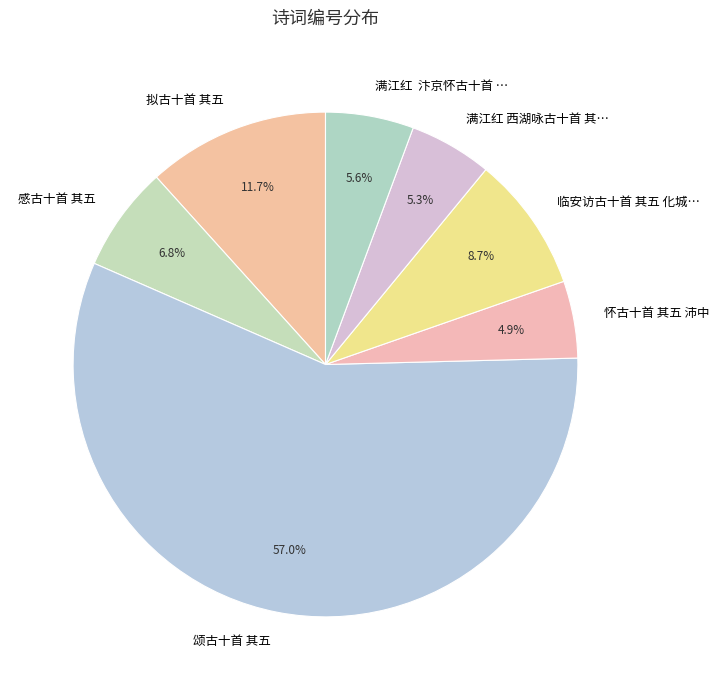

Is there any slice that represents more than half of the pie?

Yes